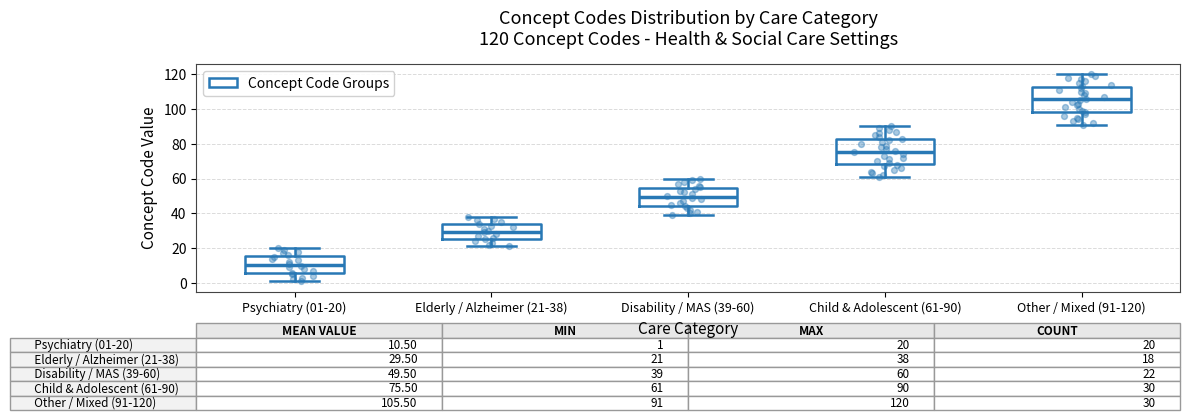

Which box has the highest median line?

Other / Mixed (91-120)